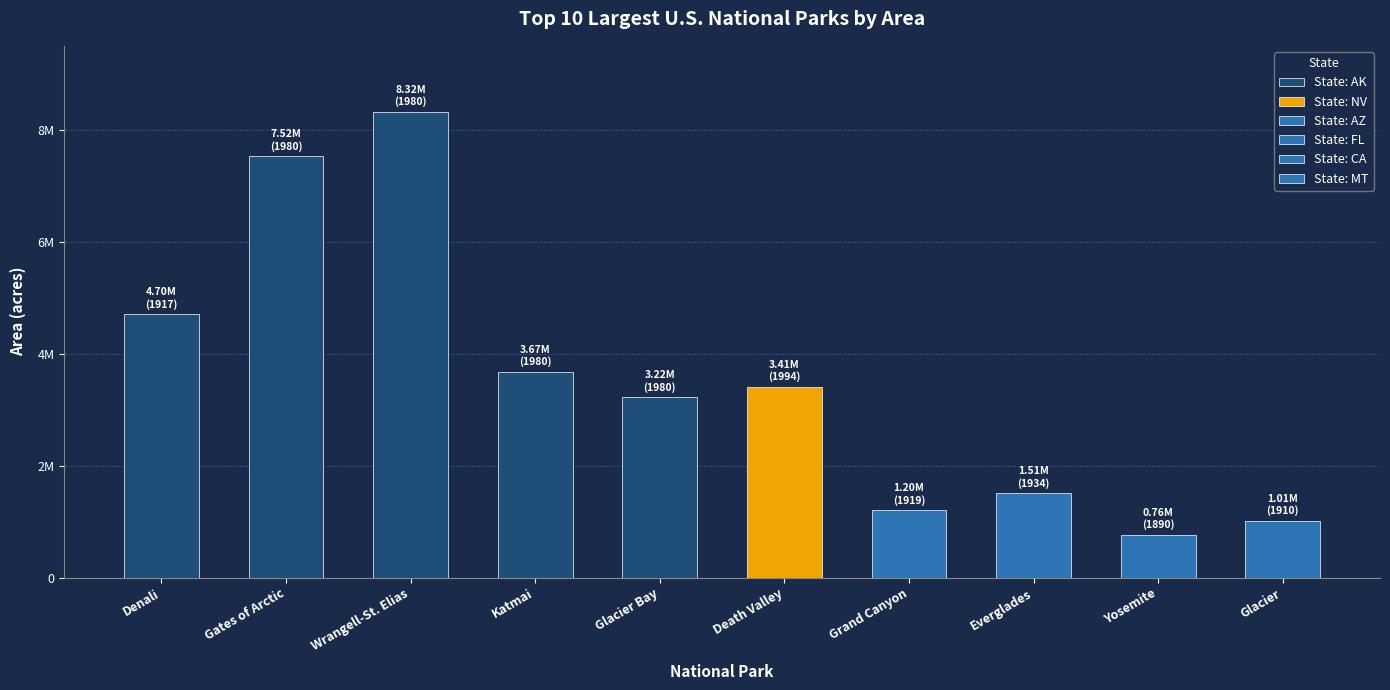

What is the difference between the maximum and minimum values?

7561399.0